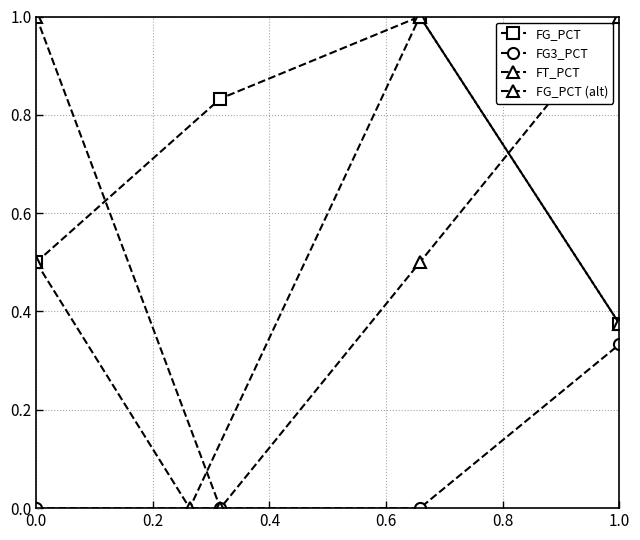

What value does the FT_PCT series have at 0.6?

1.0